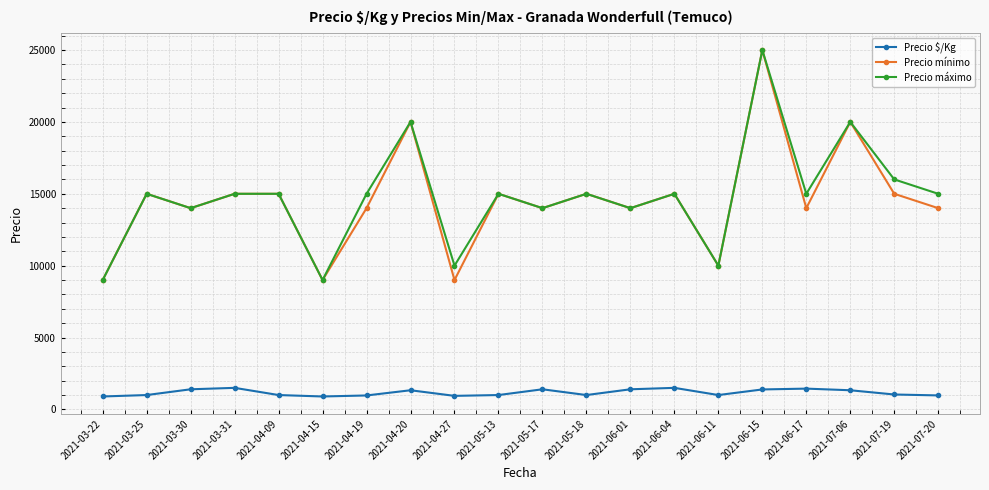

Does the chart have visible grid lines?

Yes